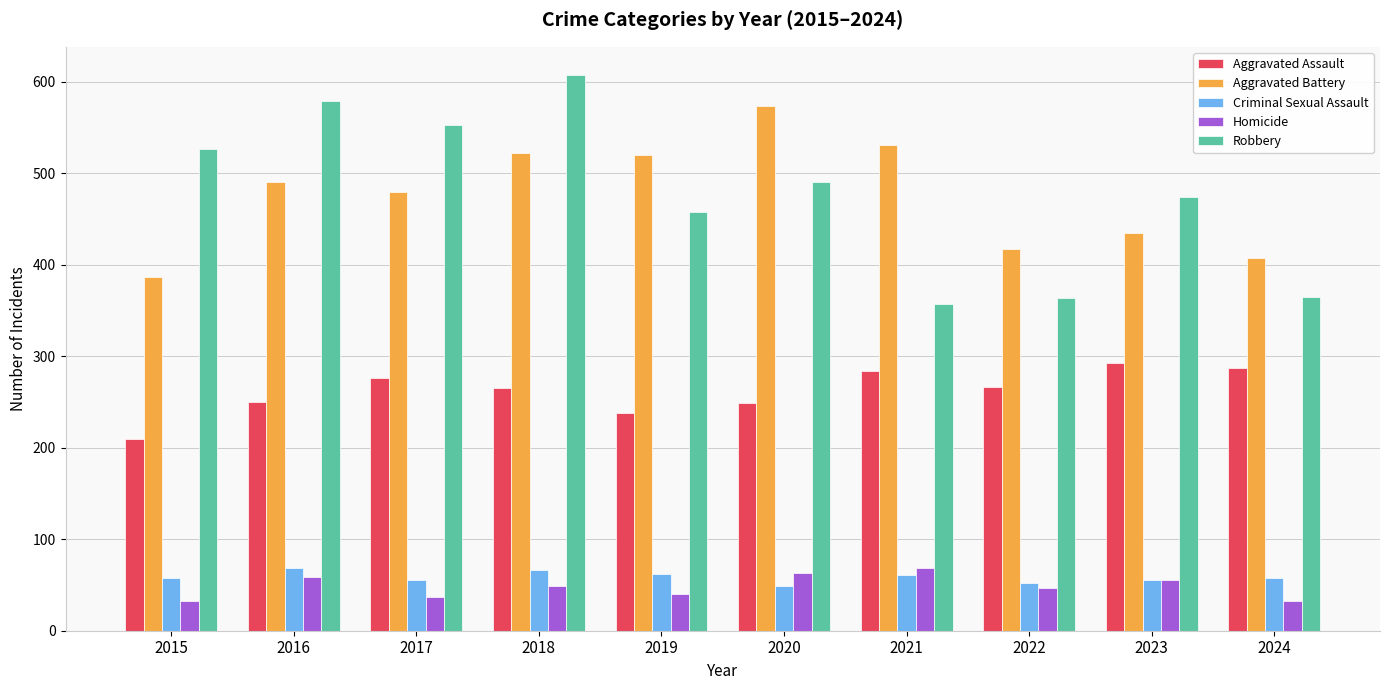

How many data points does each series have?

10